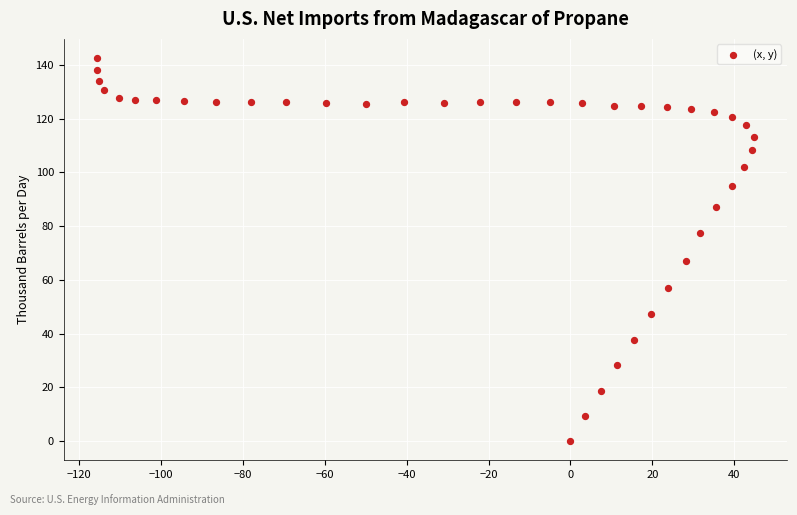

What is the range of Y values (max minus min)?

142.5